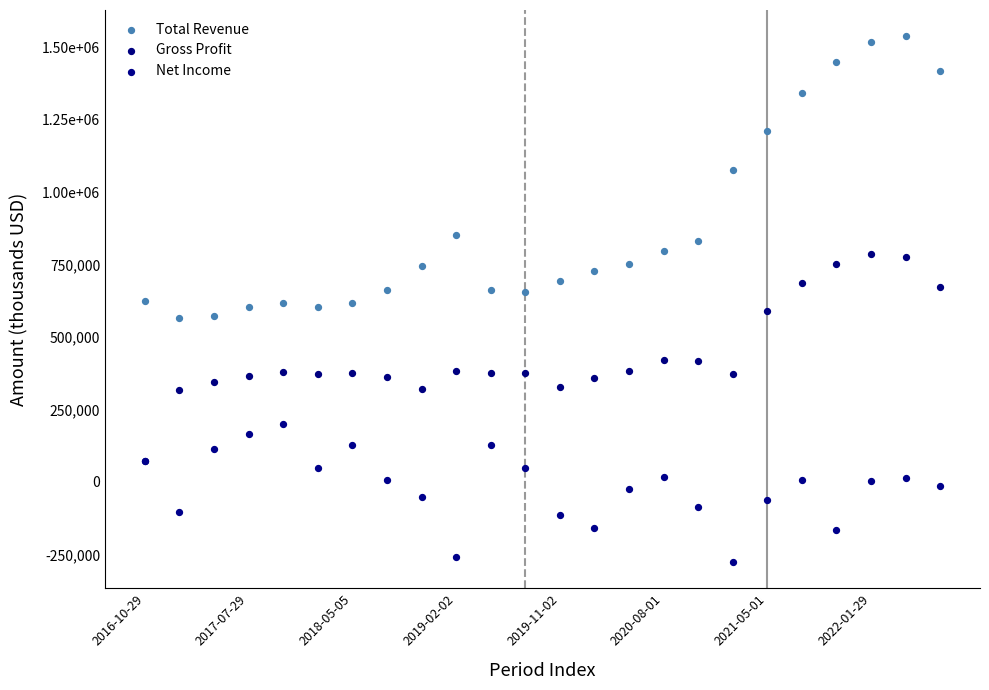

Which series contains the lowest Y value?

Net Income